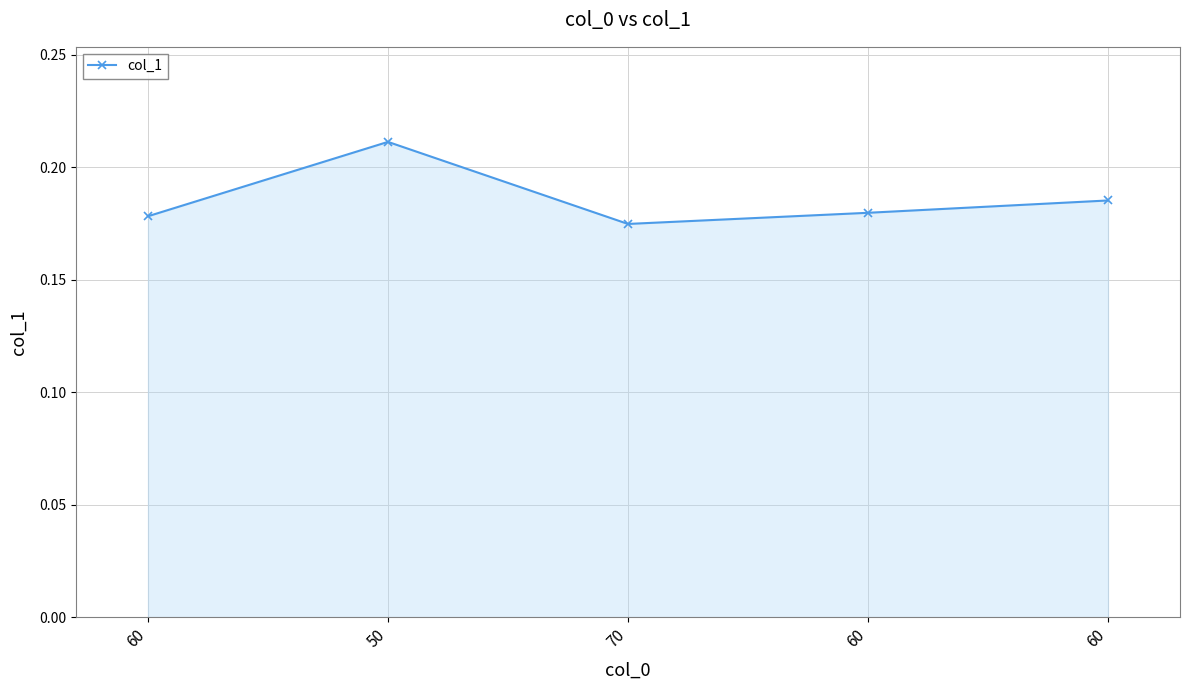

At which category does the chart reach its peak across all series?

50